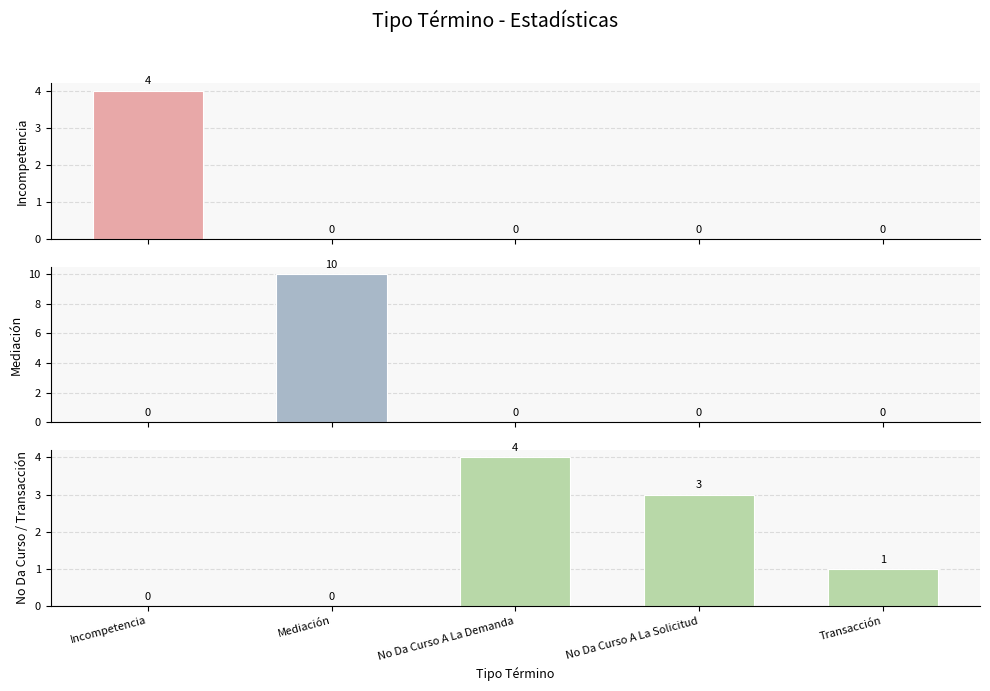

True or false: No Da Curso / Transacción has a value of 6 at No Da Curso A La Demanda.

False